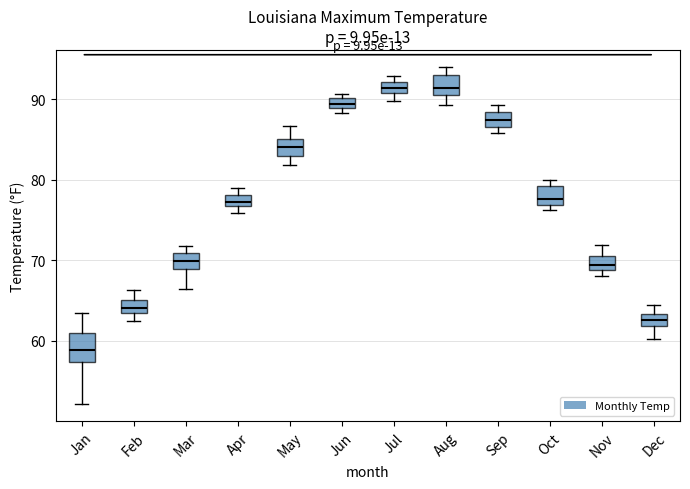

Where does the median line of the box for Feb sit on the y-axis? The values are not printed on the chart, so give them approximately, as read against the axis.

64